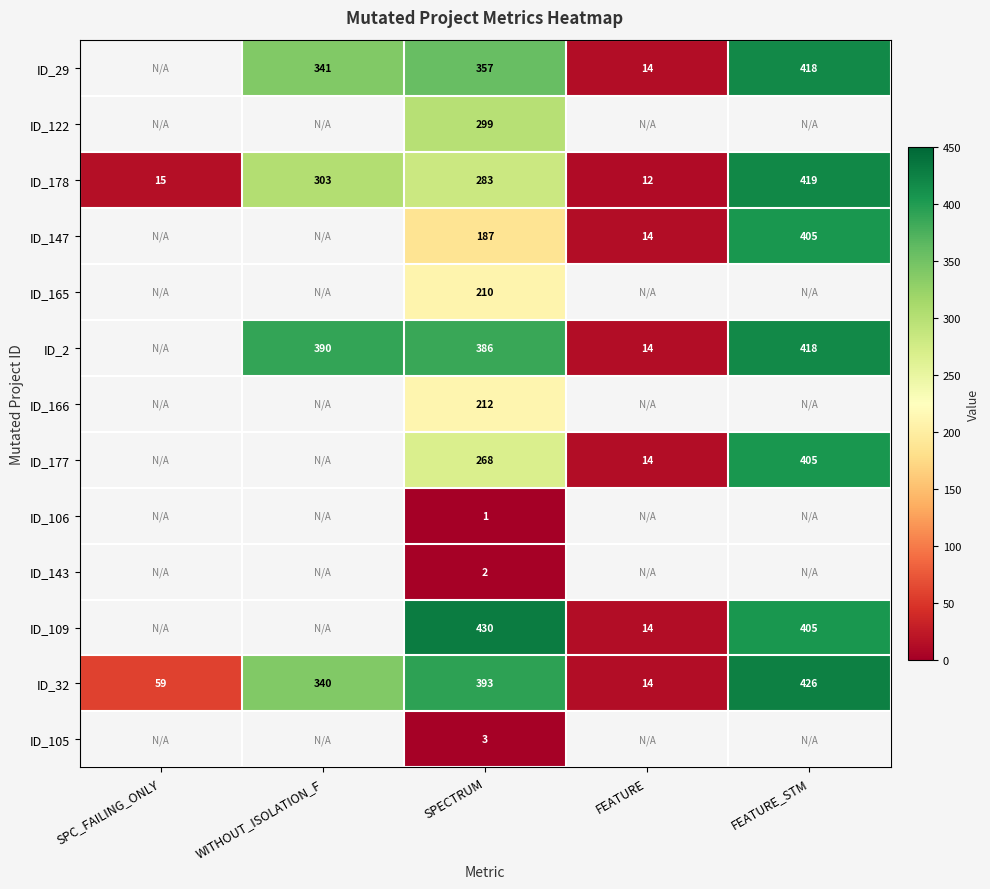

At which category is the sum across all series the highest?

SPECTRUM